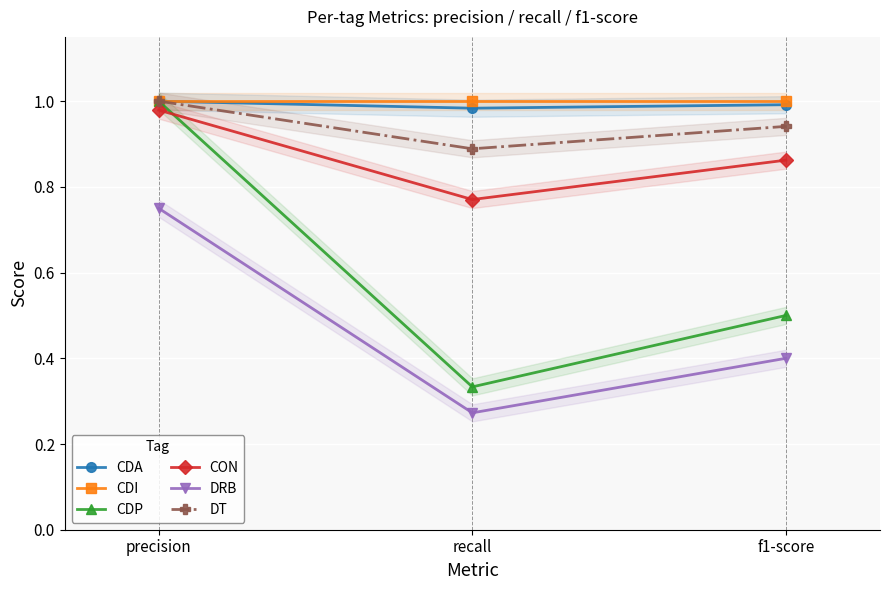

How many lines are shown in the chart?

6